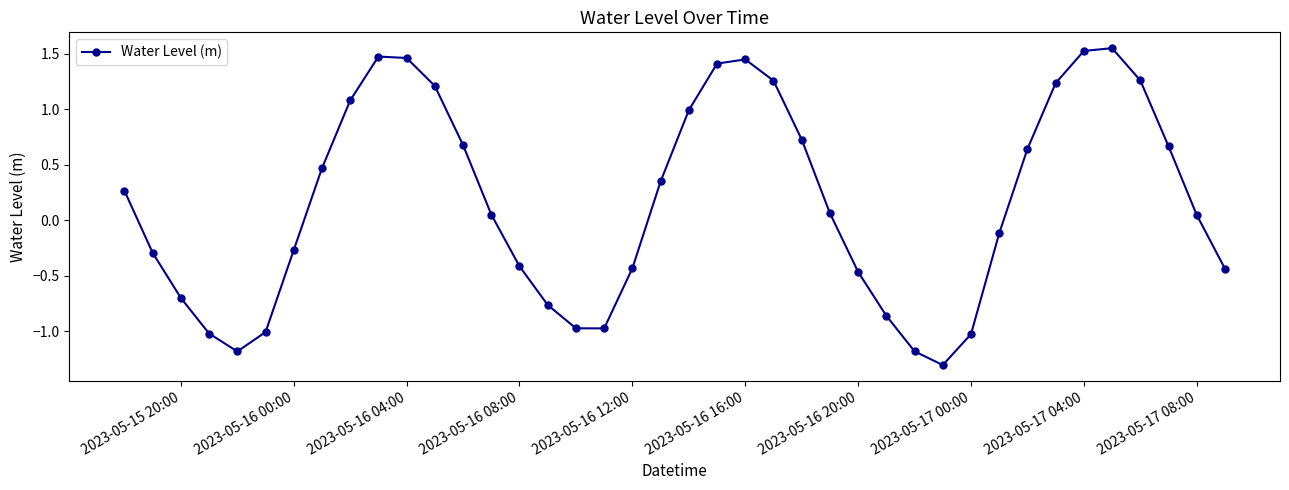

How many interior local valleys (lower than both neighbors) does the data have?

3